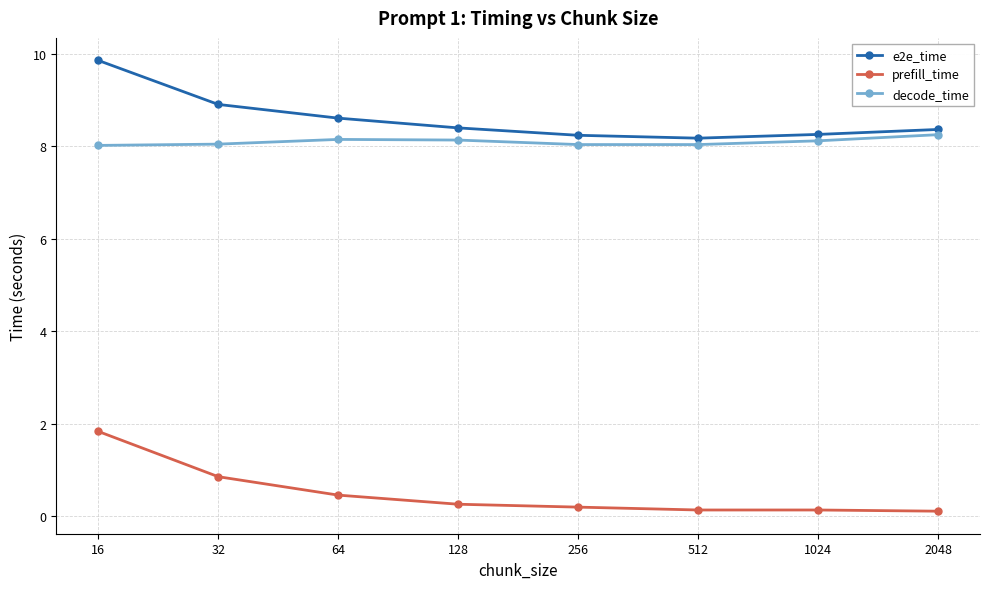

Rank the series by their maximum value, from highest to lowest.

e2e_time, decode_time, prefill_time